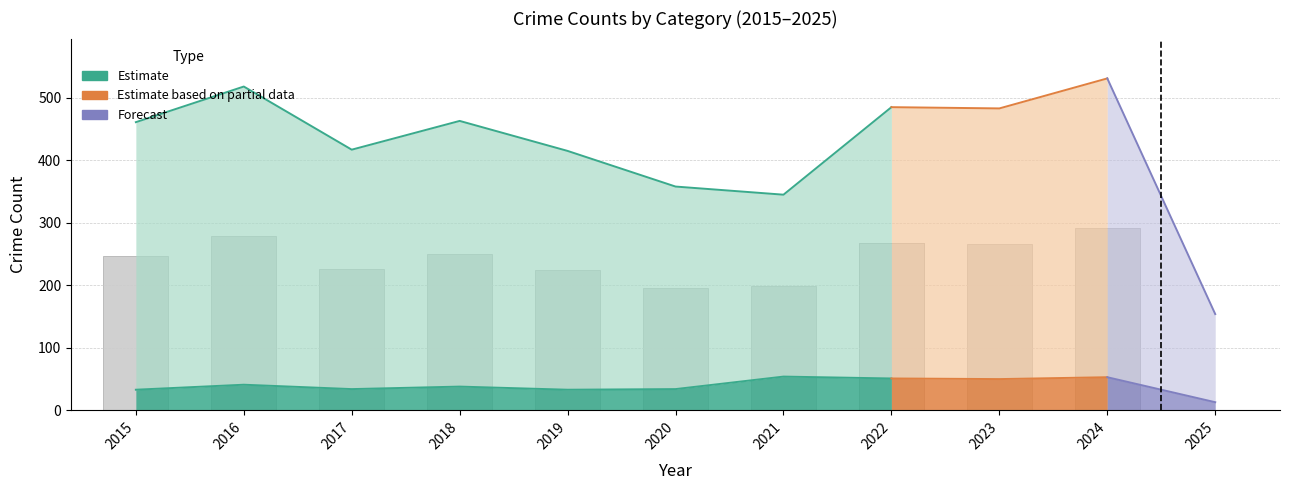

What is the approximate value of Theft at 2021, to the nearest 50?

200